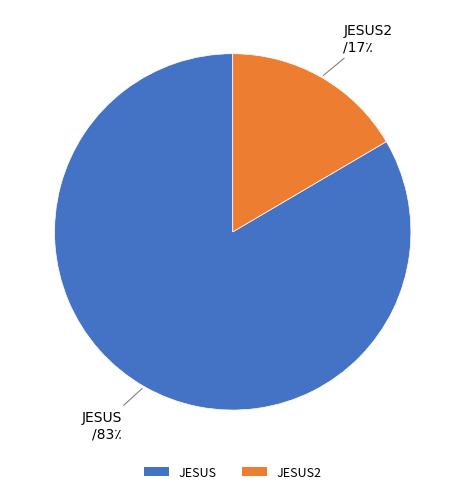

Which category has the smallest portion of the pie?

JESUS2